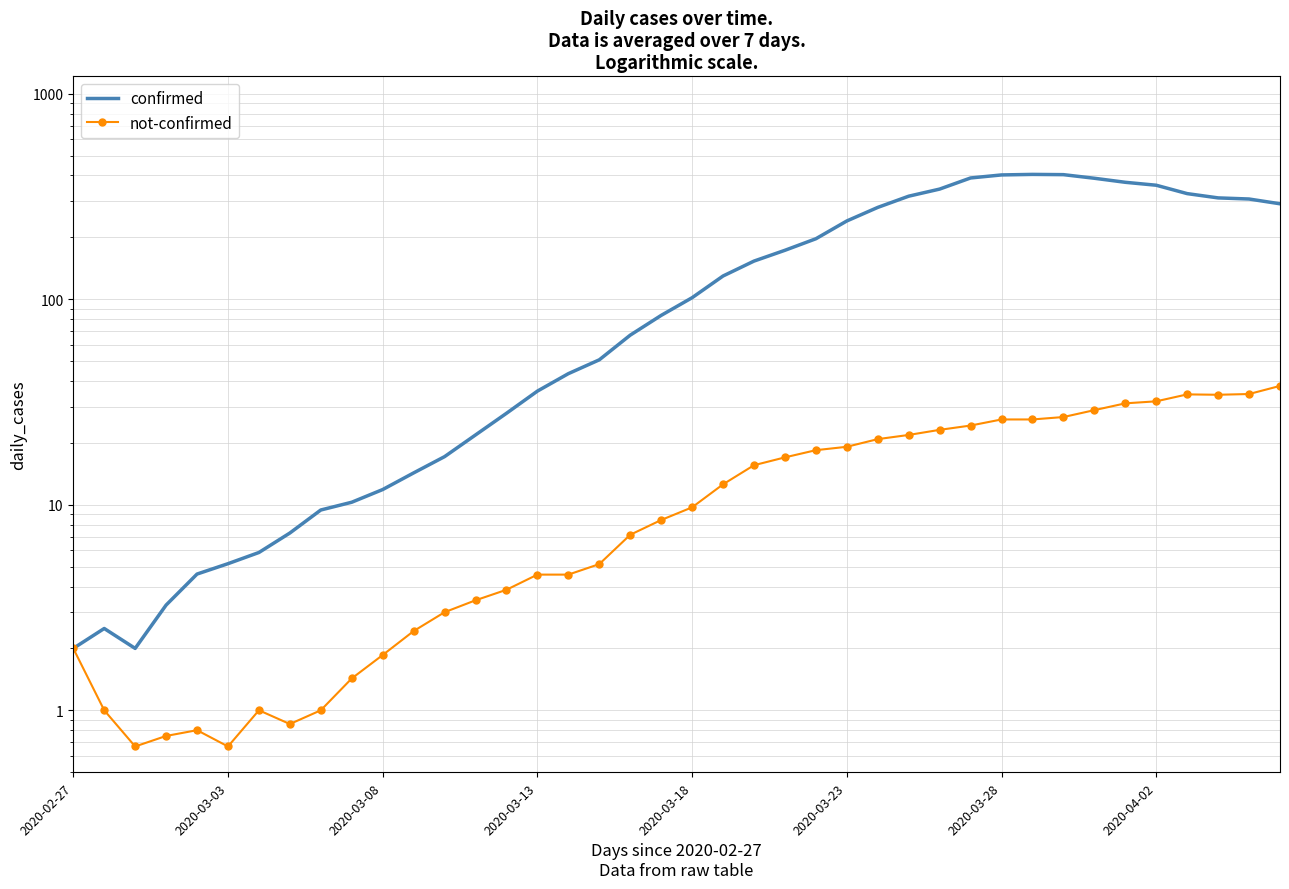

What is the value of the not-confirmed point at the 14th from the left?

3.4